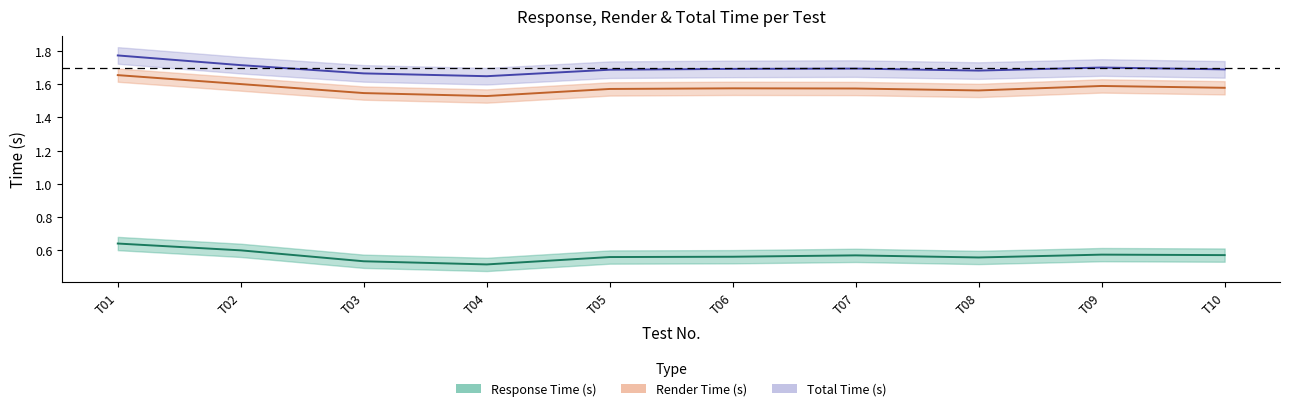

Between T02 and T10, which series saw the biggest shift?

Response Time (s)